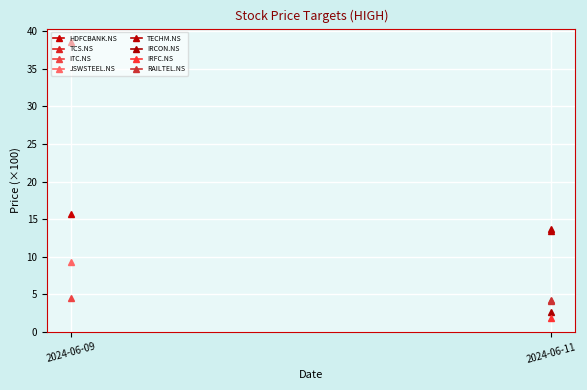

What is the sum of the RAILTEL.NS values at 2024-06-09 and 2024-06-11?

8.4